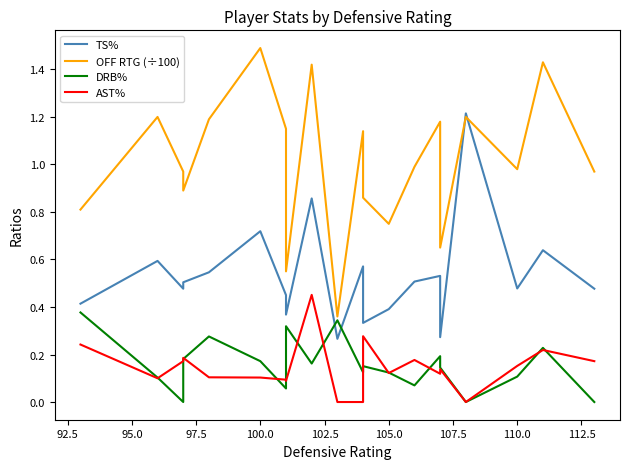

What is the difference between the highest and lowest values at 97.5?

0.7